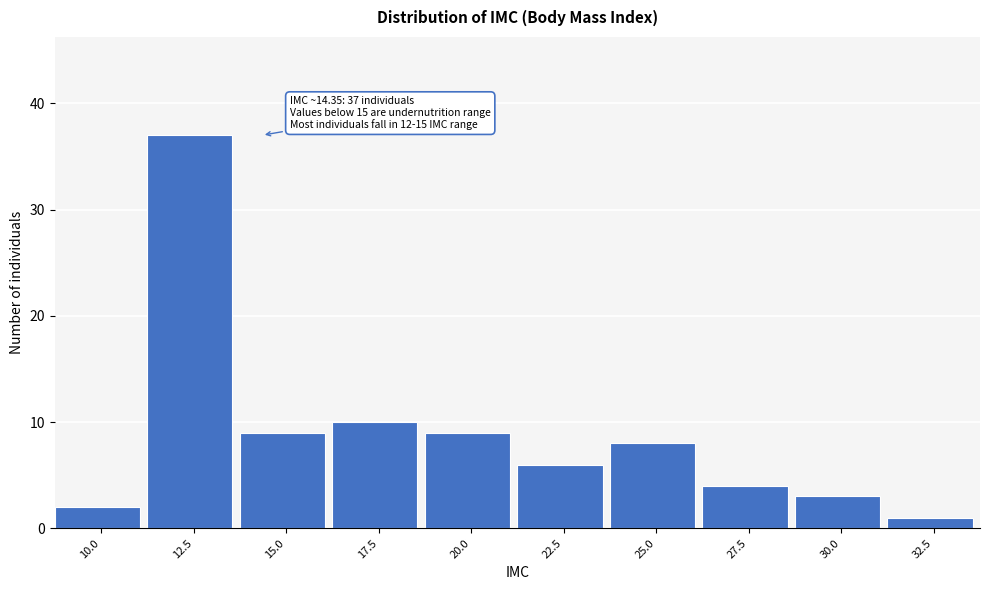

Reading left to right, extract all data points from this chart.

2	37	9	10	9	6	8	4	3	1